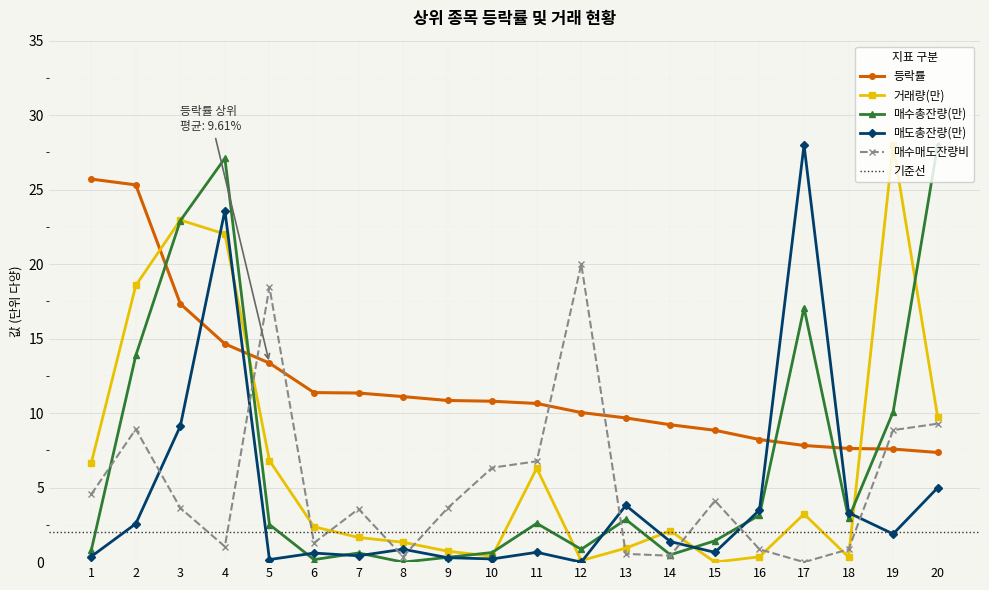

After their last crossing, which series has the higher values: 매수총잔량(만) or 거래량(만)?

매수총잔량(만)